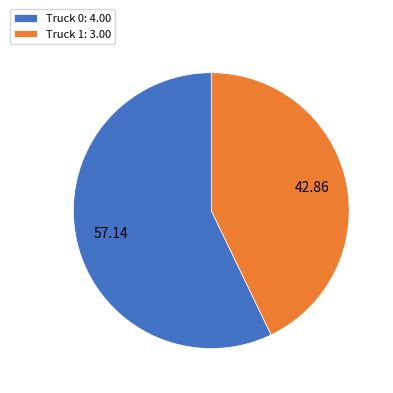

What is the ratio of the value at Truck 0 to the value at Truck 1?

1.3